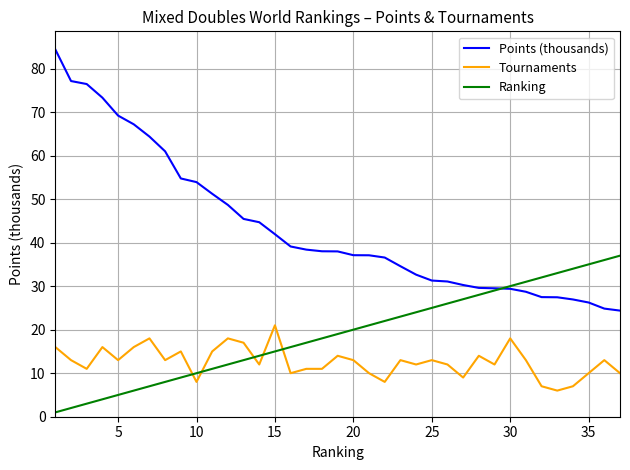

True or false: Points (thousands) and Tournaments intersect in this chart.

False